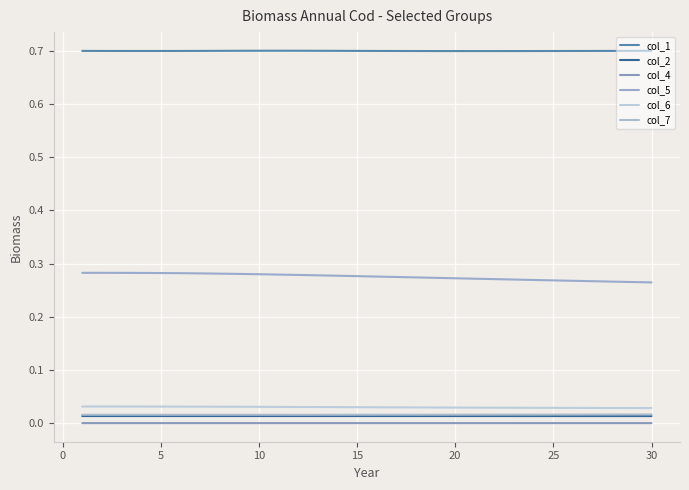

How many lines are shown in the chart?

6